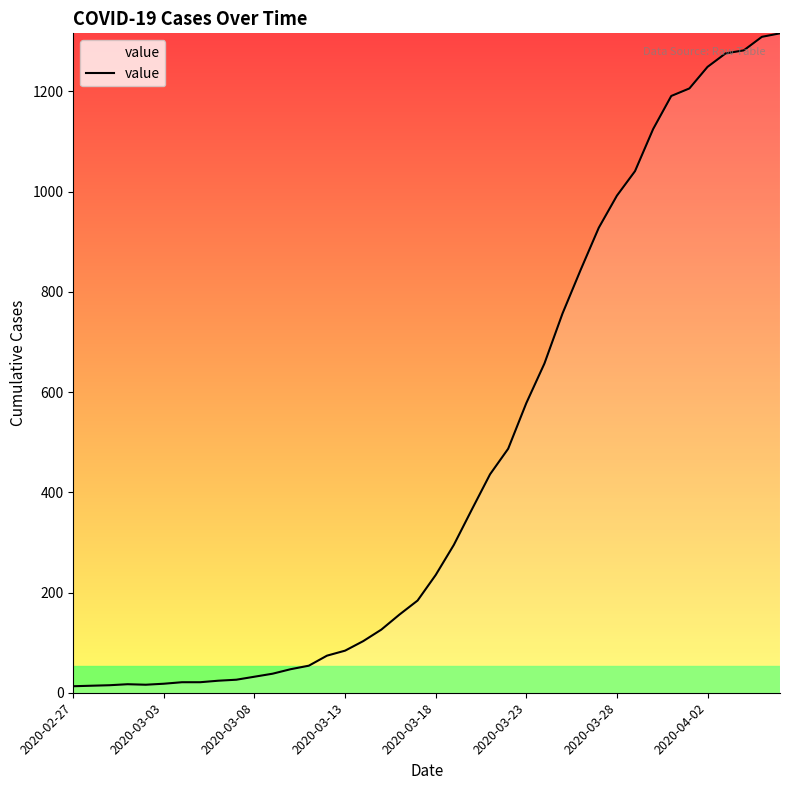

What is the difference between the maximum and minimum values?

1303